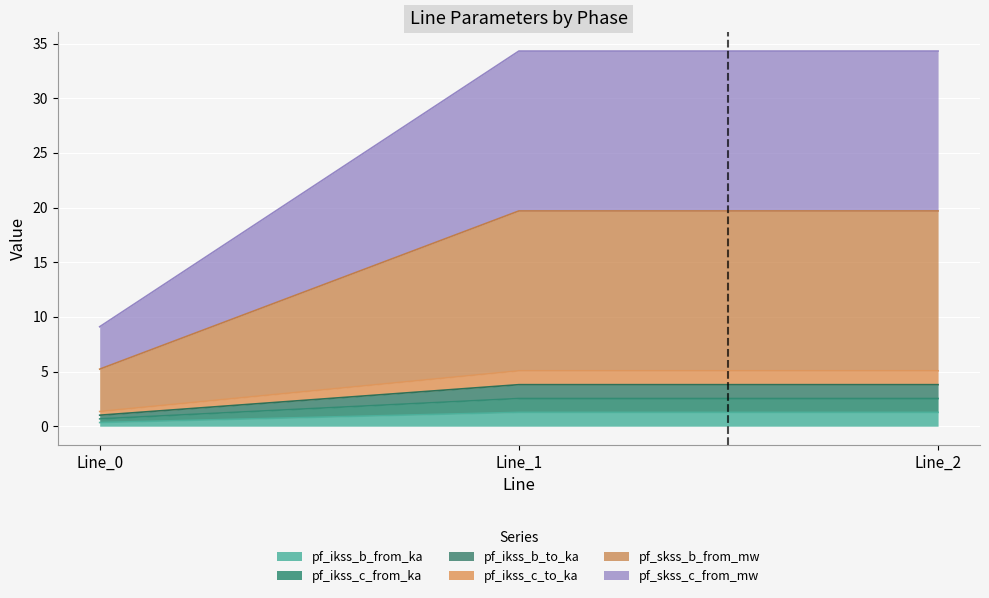

Reading left to right, transcribe all the data shown in this chart.

pf_ikss_b_from_ka: 0.3	1.3	1.3
pf_ikss_c_from_ka: 0.7	2.5	2.5
pf_ikss_b_to_ka: 1.0	3.8	3.8
pf_ikss_c_to_ka: 1.3	5.1	5.1
pf_skss_b_from_mw: 5.2	19.7	19.7
pf_skss_c_from_mw: 9.1	34.3	34.3